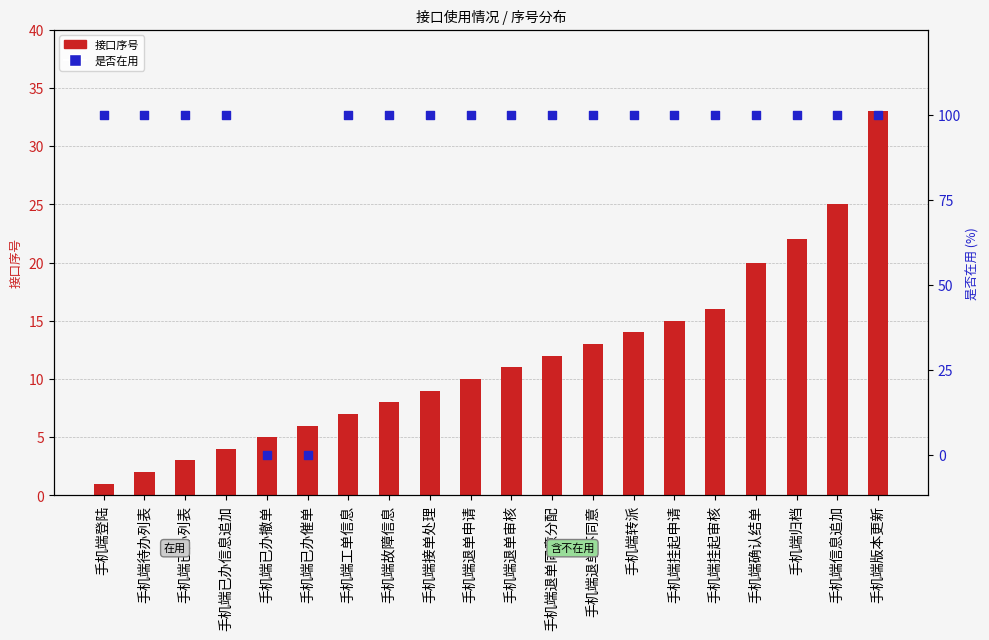

Between 手机端已办催单 and 手机端退单不同意, which is larger?

手机端退单不同意